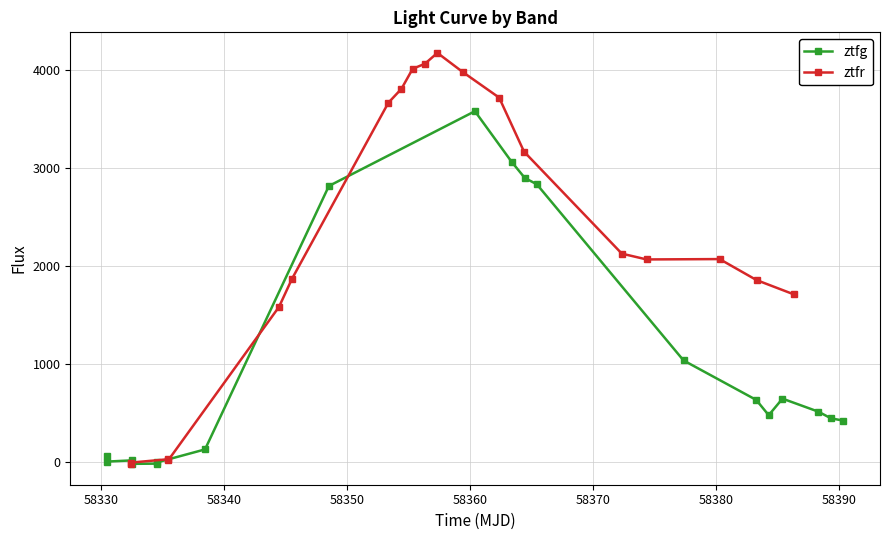

Rank the series by their average value, from lowest to highest.

ztfg, ztfr